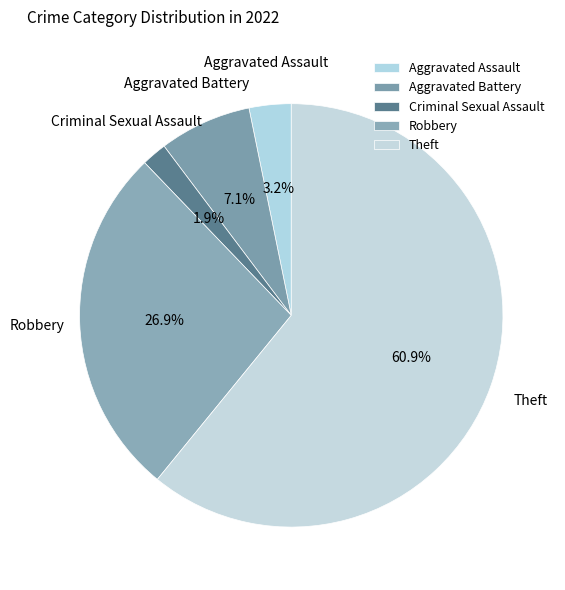

Which has a higher value, Aggravated Battery or Criminal Sexual Assault?

Aggravated Battery